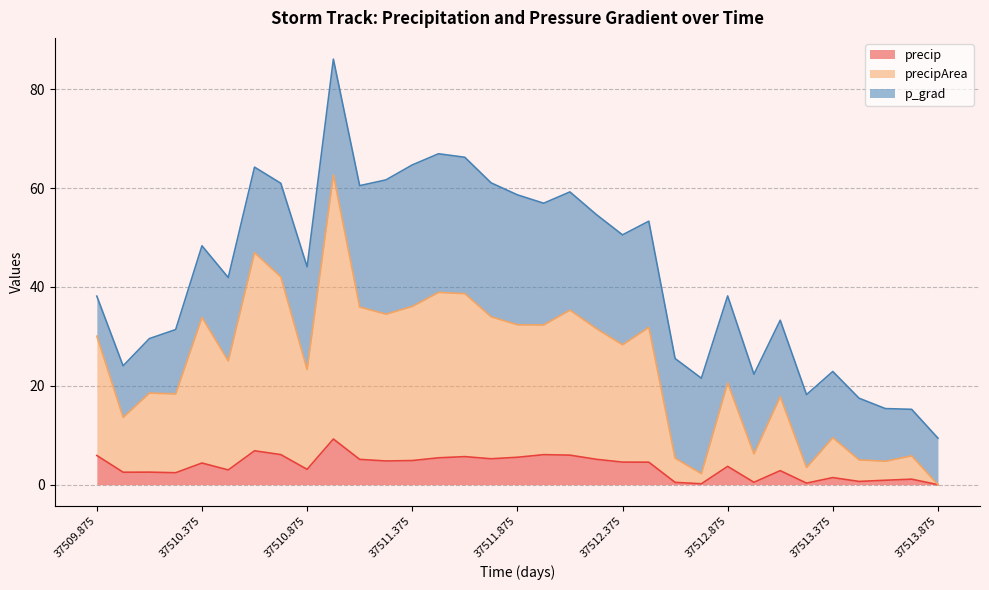

What is the difference between the precipArea values at 37510.125 and 37512.125?

16.8